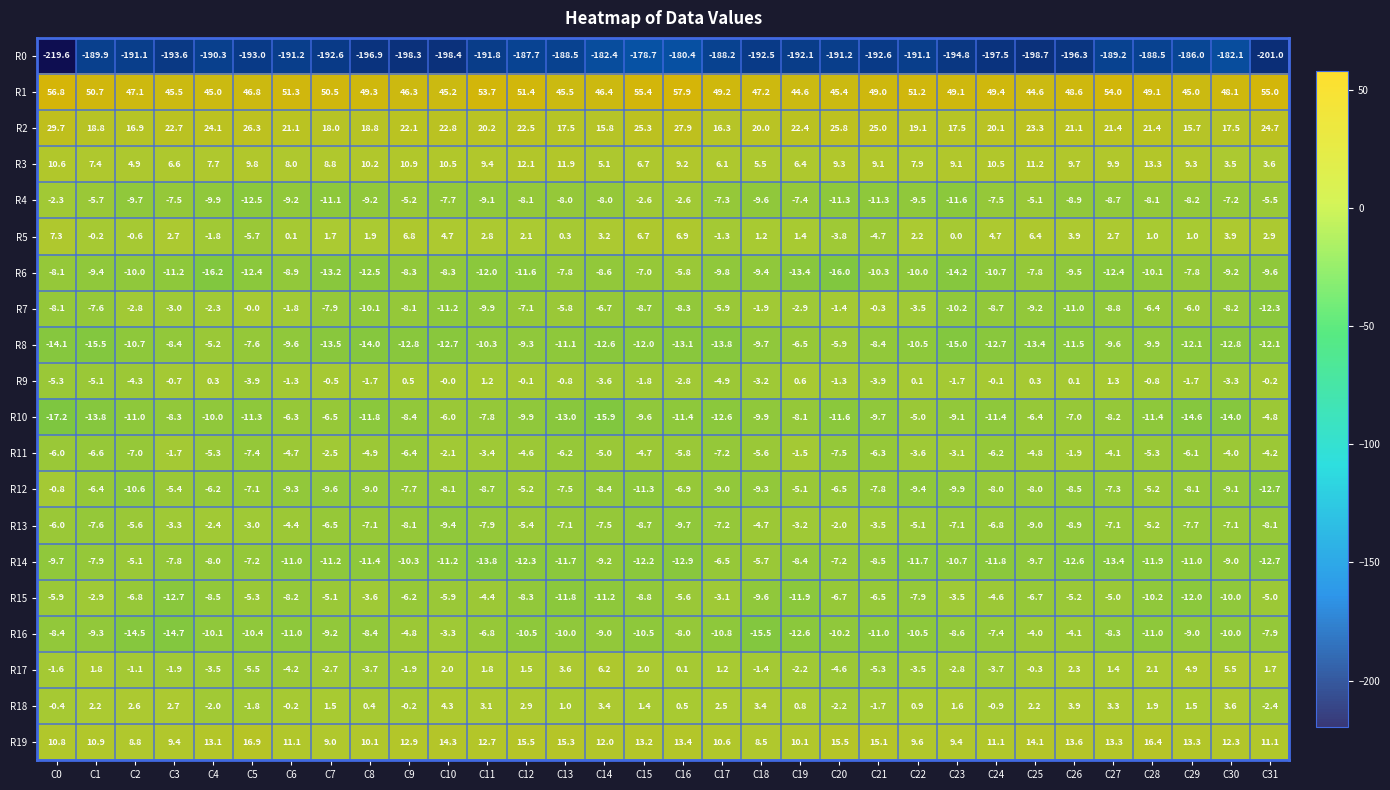

What is the difference between the second highest and minimum values in the R17 series?

11.0